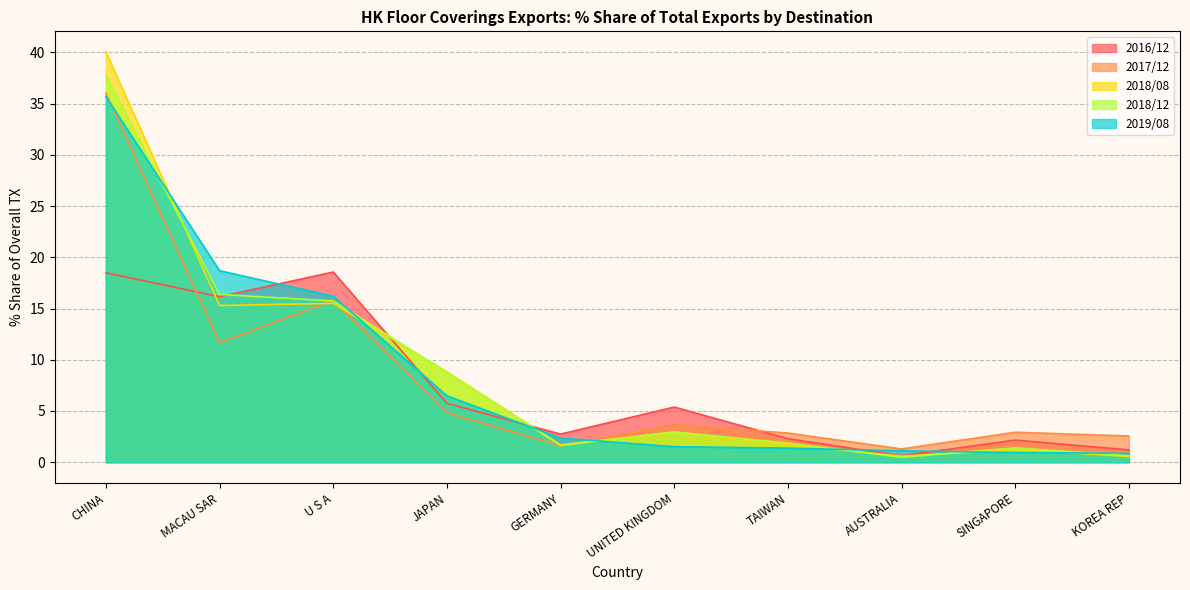

Reading left to right, transcribe all the data shown in this chart.

2016/12: 18.5	16.2	18.6	5.7	2.7	5.4	2.3	0.6	2.2	1.2
2017/12: 36.0	11.6	15.8	4.8	1.6	3.7	2.8	1.3	2.9	2.6
2018/08: 40.1	15.3	15.5	8.8	1.7	2.9	1.7	0.6	1.3	0.6
2018/12: 37.8	16.4	15.7	8.8	1.6	3.0	1.9	0.5	1.4	0.6
2019/08: 35.7	18.7	16.2	6.5	2.3	1.5	1.4	1.1	0.9	0.9